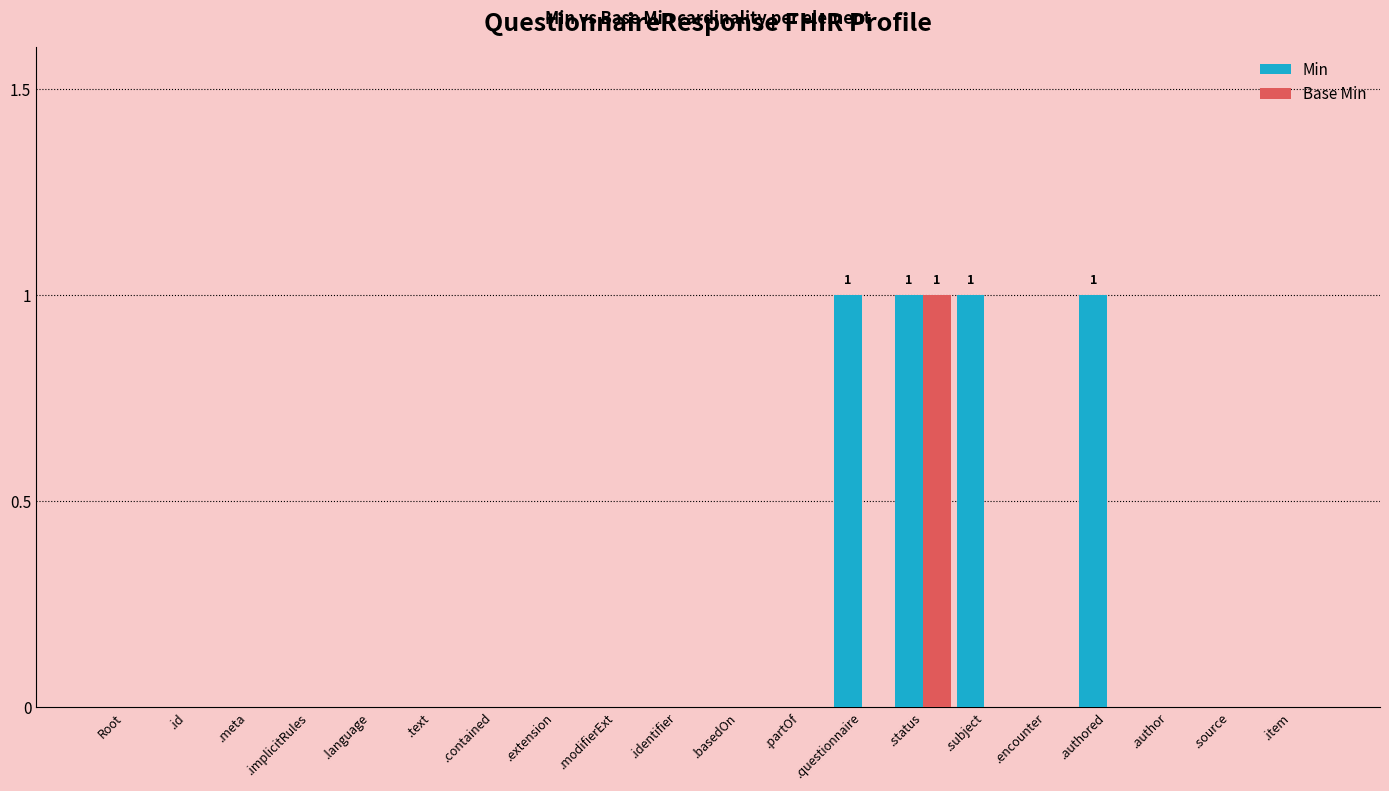

Between .questionnaire and .status, which series saw the biggest shift?

Base Min